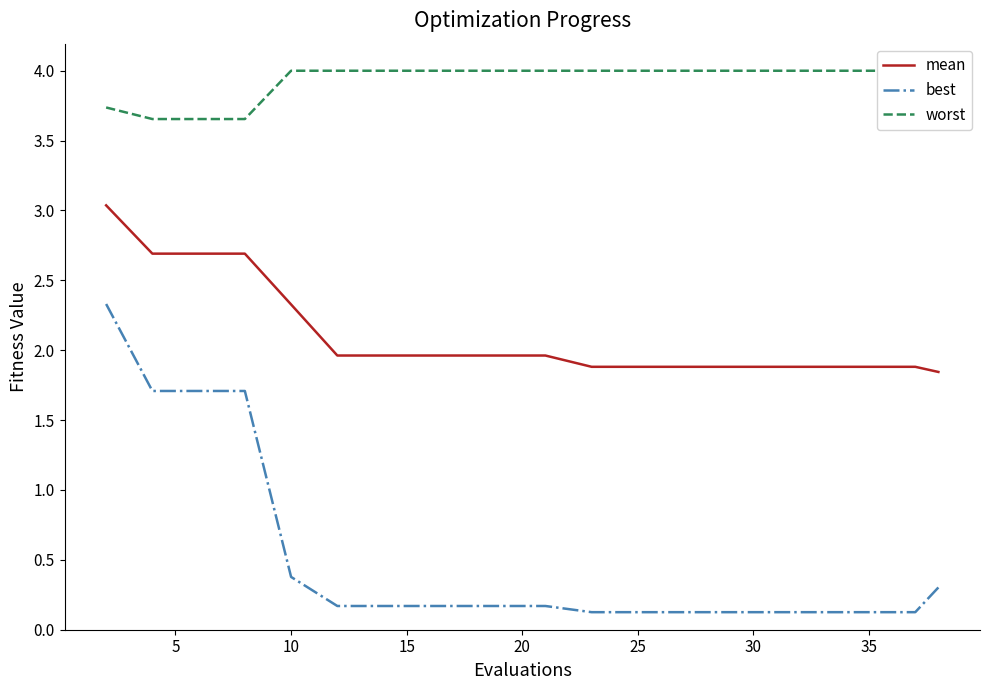

True or false: worst and mean cross at least once.

False